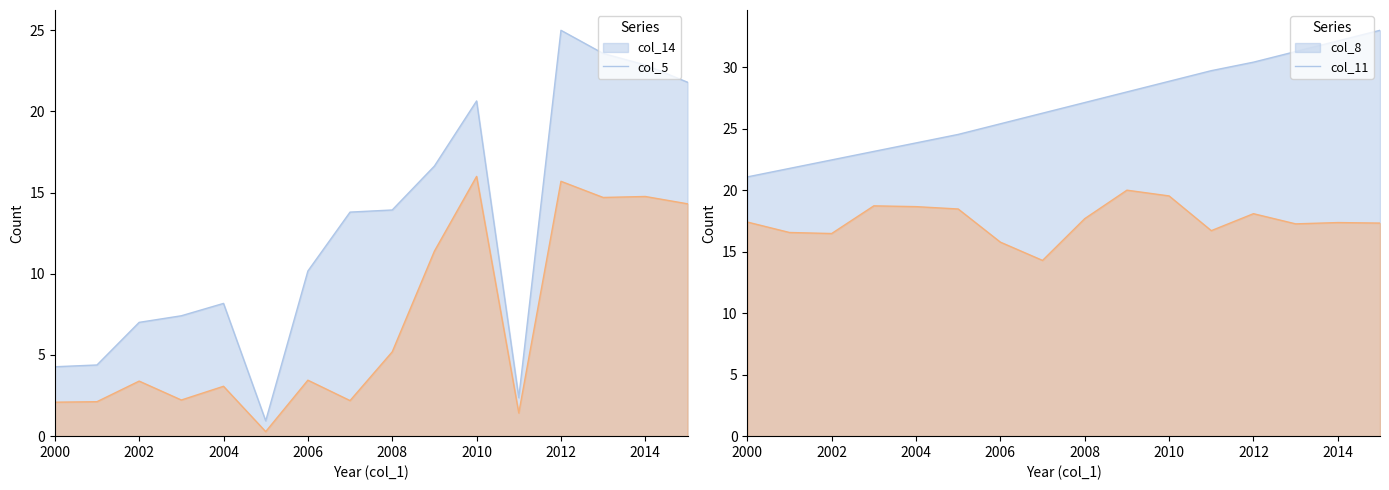

What is the difference between the second highest and minimum values in the col_8 series?

11.1